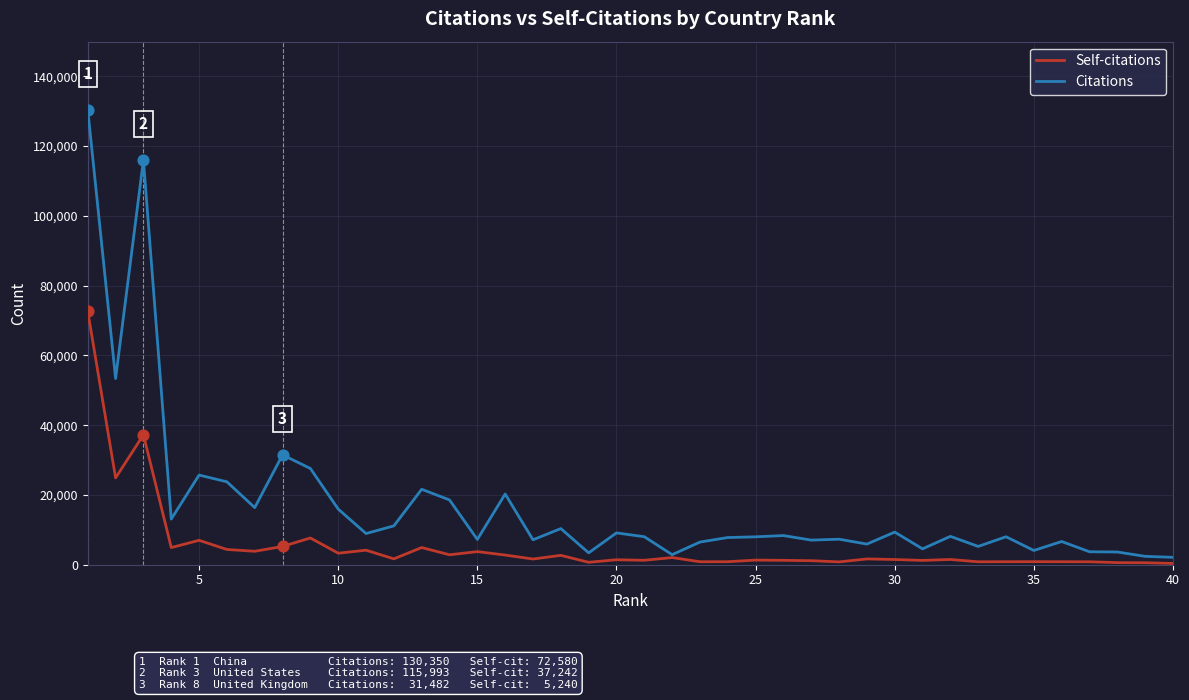

Which series has the largest total across all categories?

Citations